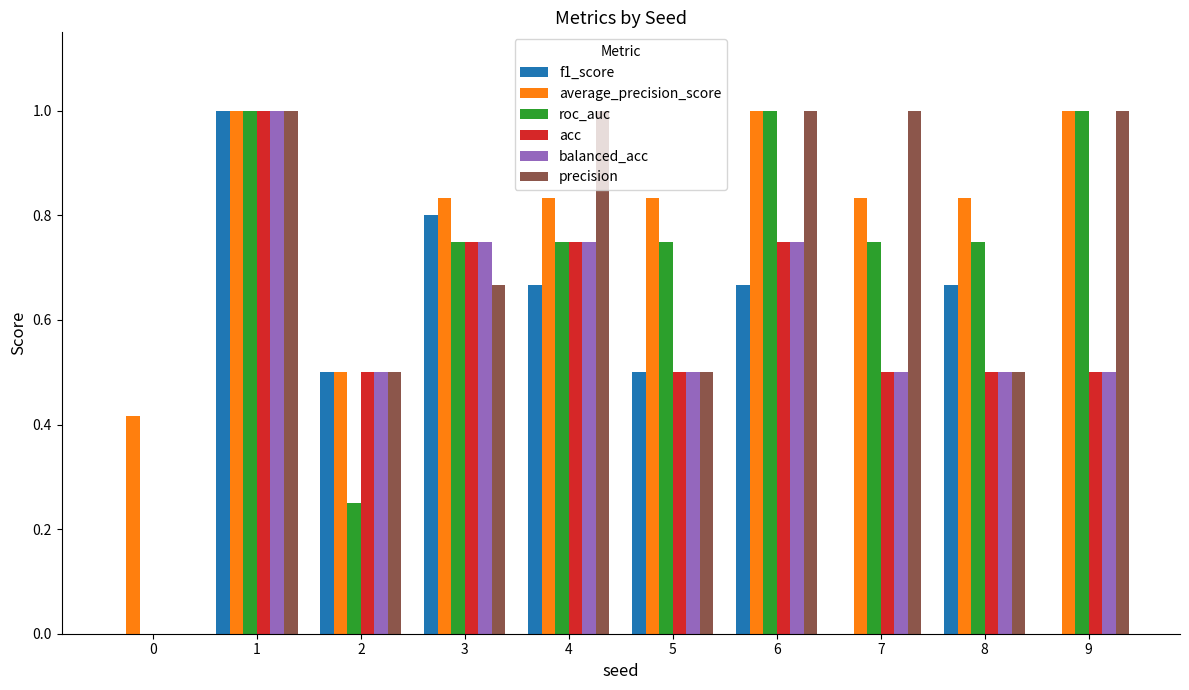

How many groups of bars are there?

10